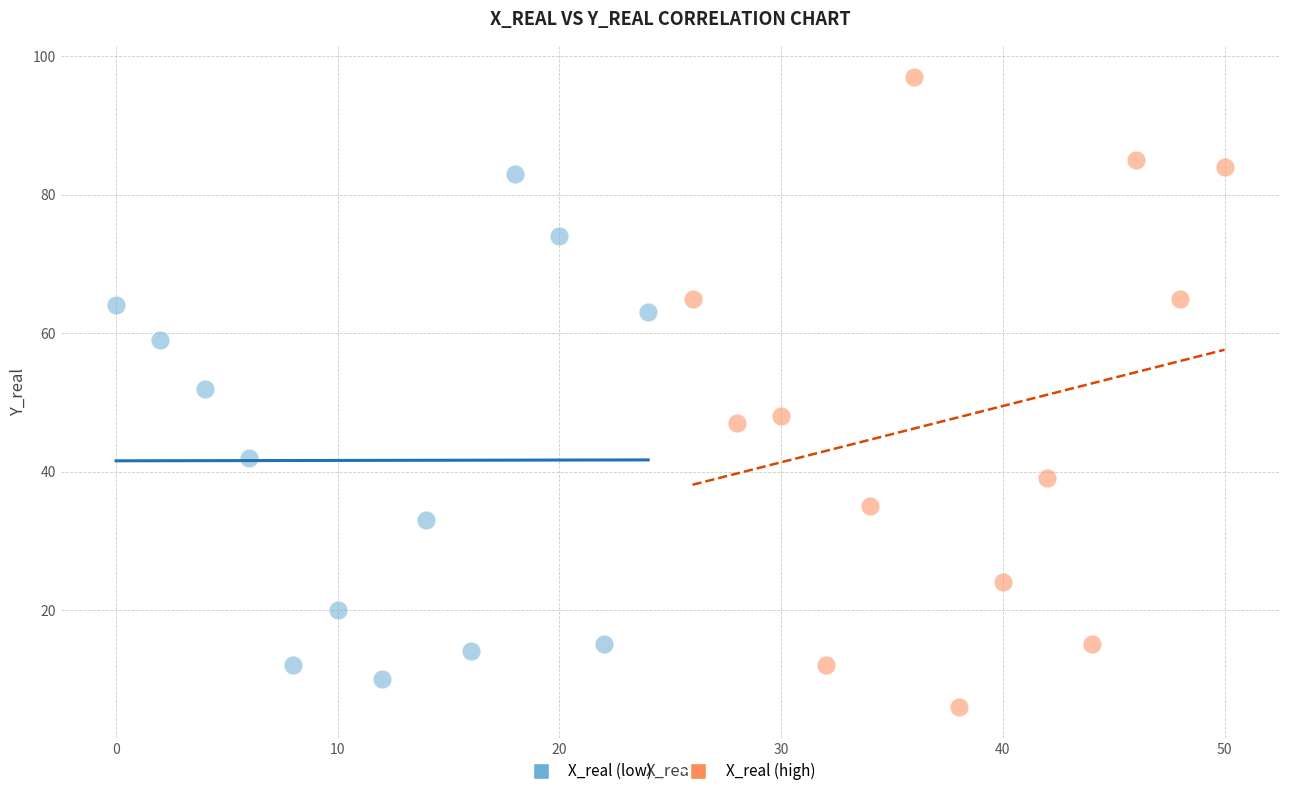

Which series has the widest spread of Y values?

X_real (high)